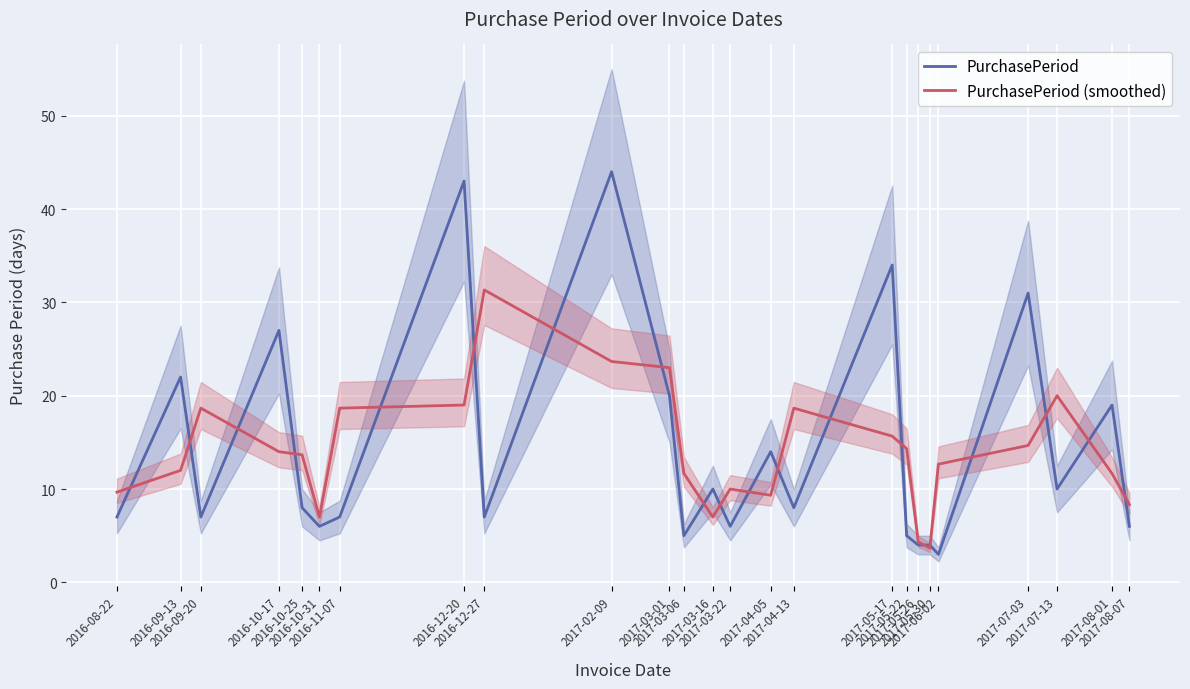

Count the number of data series in this chart.

2